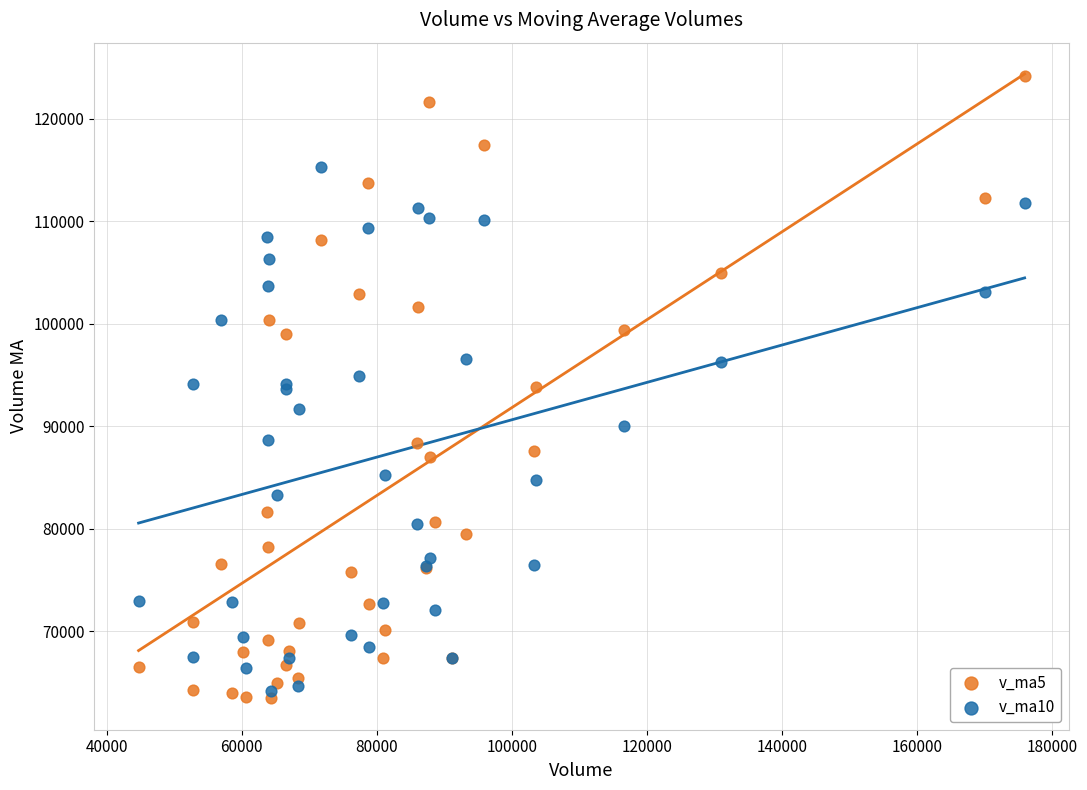

Which series has the widest spread of Y values?

v_ma5